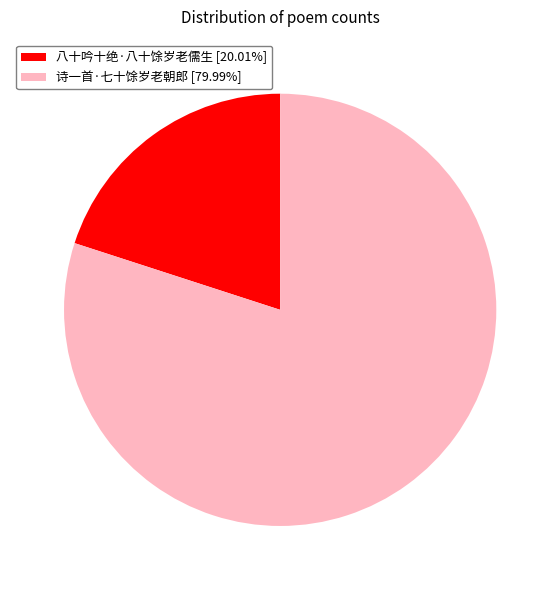

Which category has the biggest portion of the pie?

诗一首·七十馀岁老朝郎